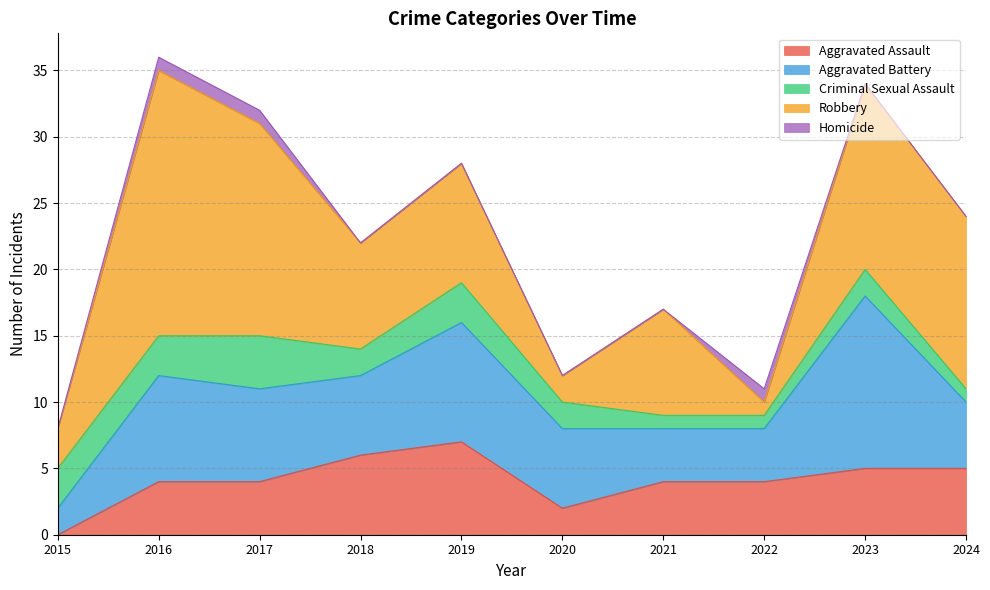

Reading left to right, list all the values displayed in this chart.

Aggravated Assault: 0	4	4	6	7	2	4	4	5	5
Aggravated Battery: 2	8	7	6	9	6	4	4	13	5
Criminal Sexual Assault: 3	3	4	2	3	2	1	1	2	1
Robbery: 3	20	16	8	9	2	8	1	14	13
Homicide: 0	1	1	0	0	0	0	1	0	0